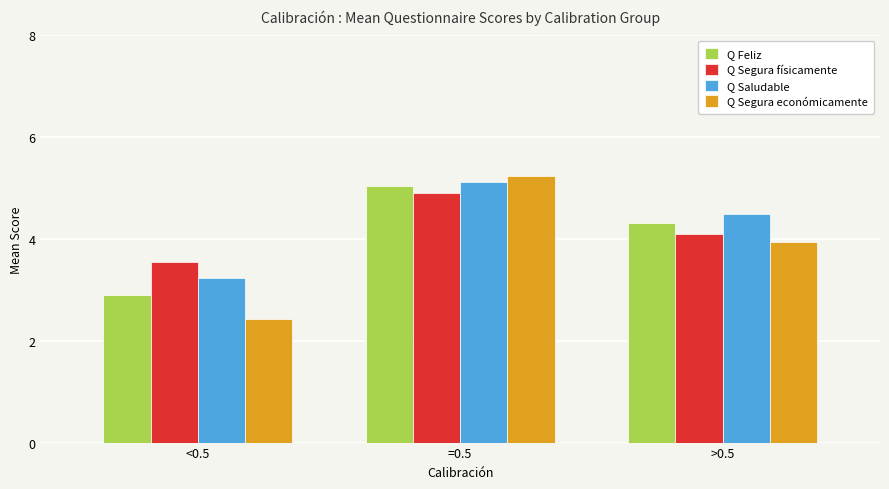

Which series has the widest spread of values?

Q Segura económicamente